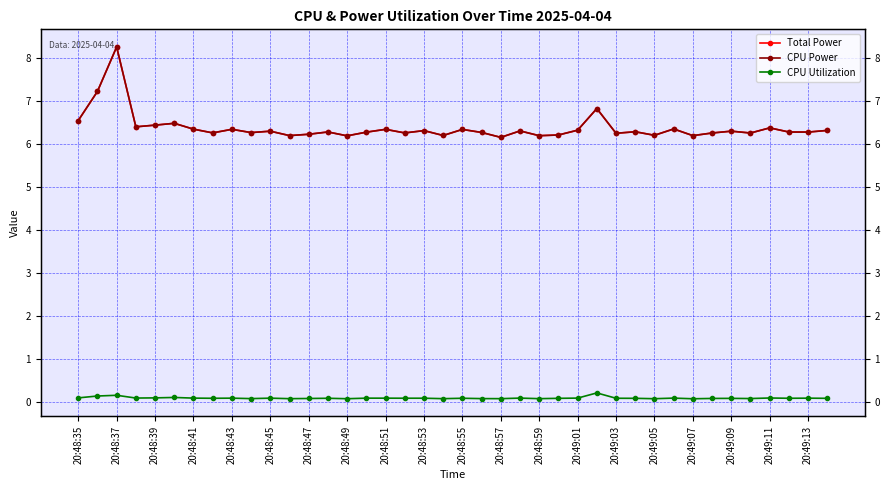

Rank the series by their maximum value, from highest to lowest.

Total Power, CPU Power, CPU Utilization